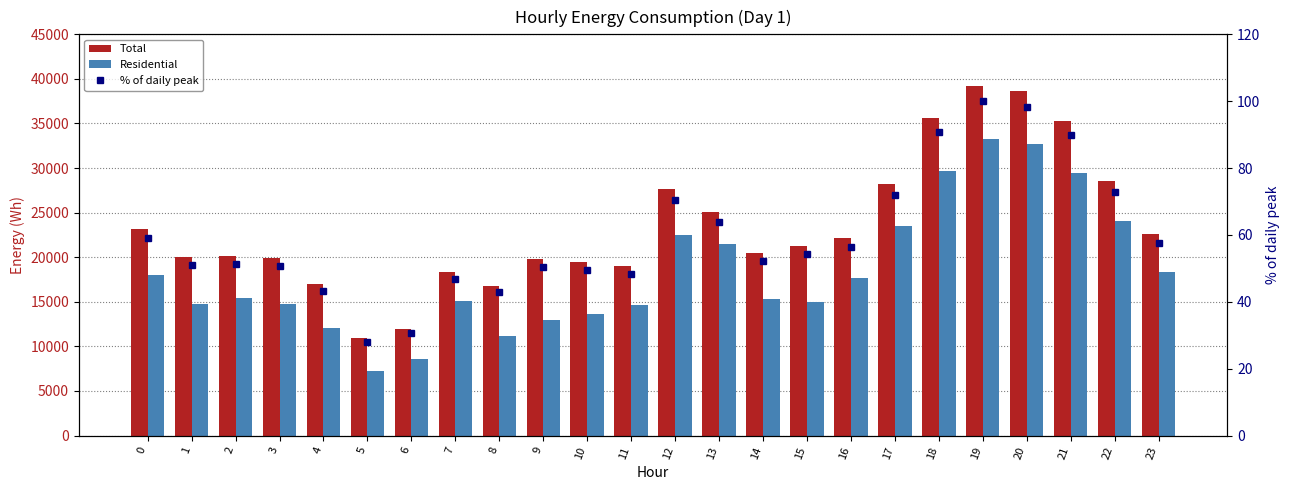

How many values in the % of daily peak series are below 54?

12